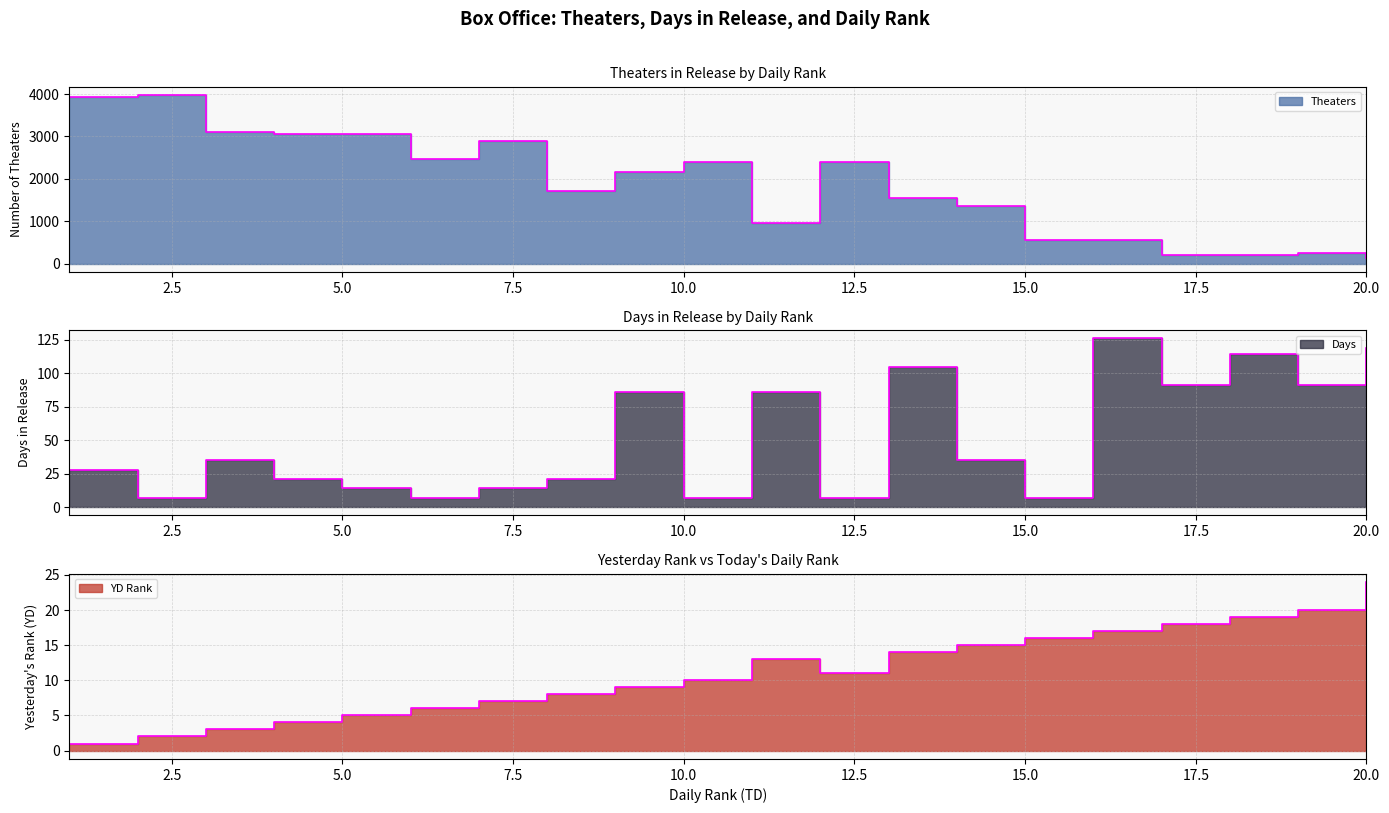

What is the sum of all YD values?

222